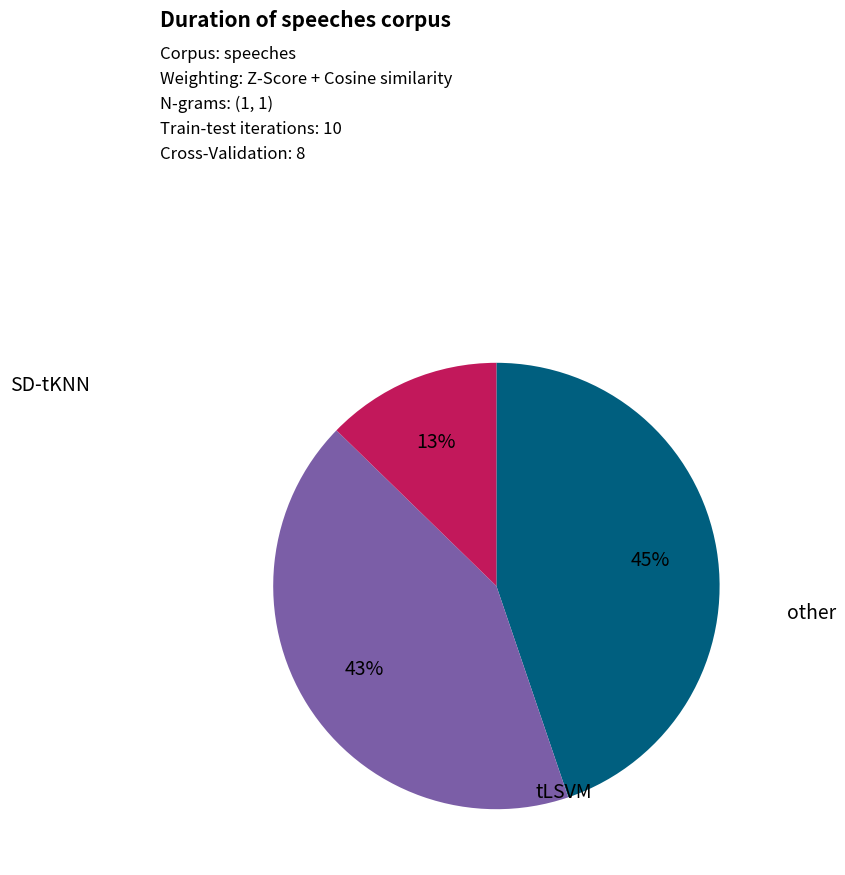

Is there a majority slice in this chart?

No